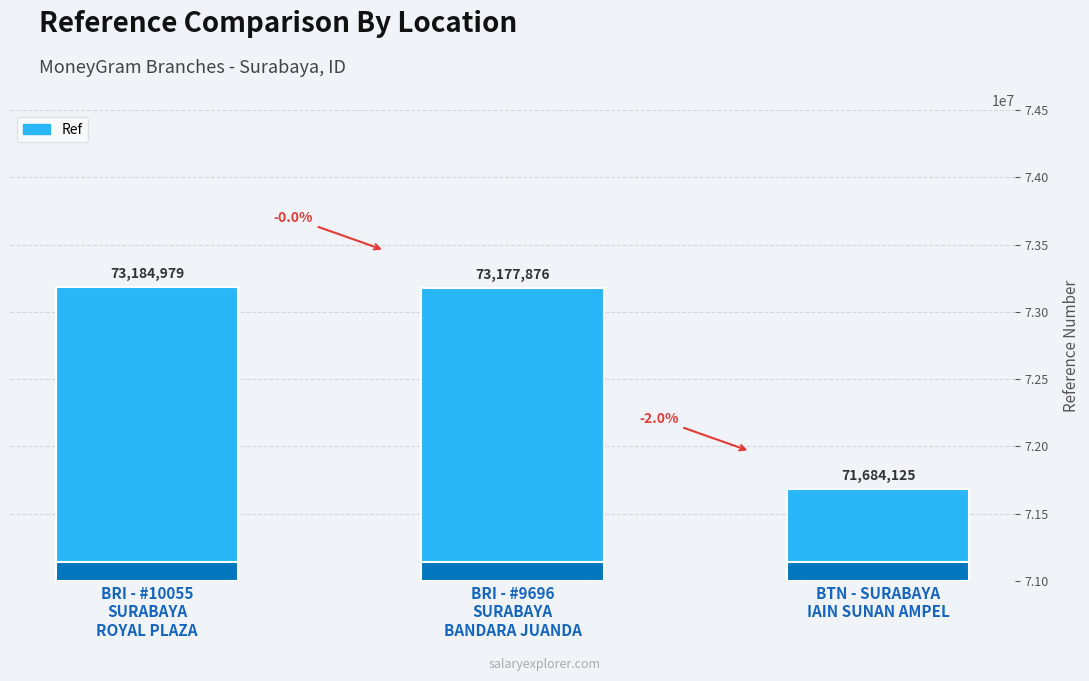

What is the difference between the maximum and second lowest values?

7103